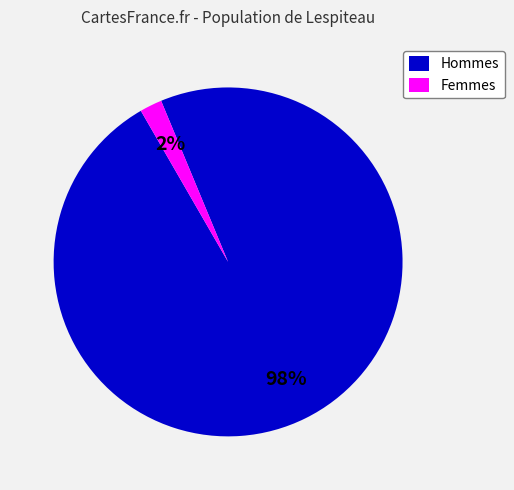

Which category has the biggest portion of the pie?

Hommes